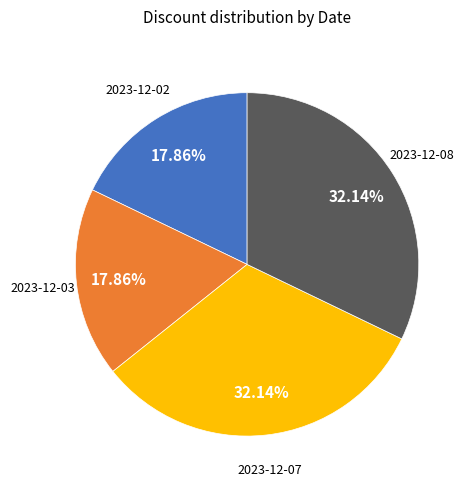

Is there any slice that represents more than half of the pie?

No